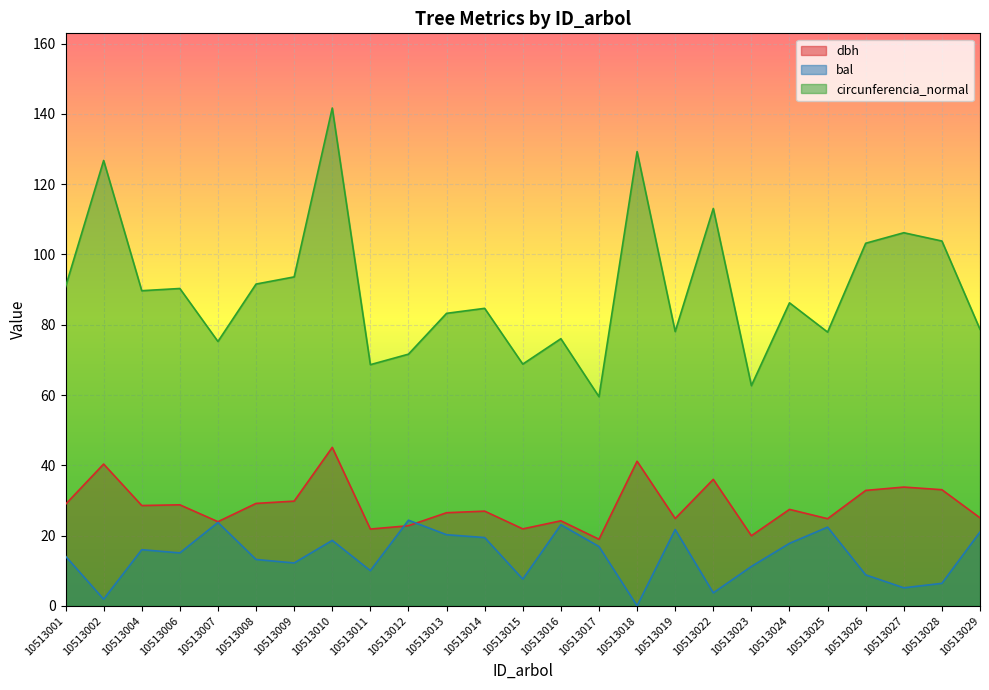

Reading right to left, what are all the values shown in this chart?

dbh: 10513029=25.1	10513028=33.0	10513027=33.8	10513026=32.9	10513025=24.8	10513024=27.4	10513023=19.9	10513022=36.0	10513019=24.9	10513018=41.1	10513017=18.9	10513016=24.2	10513015=21.9	10513014=26.9	10513013=26.5	10513012=22.8	10513011=21.9	10513010=45.1	10513009=29.8	10513008=29.1	10513007=23.9	10513006=28.8	10513004=28.6	10513002=40.4	10513001=28.9
bal: 10513029=21.0	10513028=6.4	10513027=5.1	10513026=8.8	10513025=22.4	10513024=17.8	10513023=11.2	10513022=3.7	10513019=21.7	10513018=0.0	10513017=16.9	10513016=23.1	10513015=7.6	10513014=19.4	10513013=20.2	10513012=24.4	10513011=10.0	10513010=18.6	10513009=12.2	10513008=13.2	10513007=23.7	10513006=15.1	10513004=16.0	10513002=1.9	10513001=14.1
circunferencia_normal: 10513029=78.7	10513028=103.8	10513027=106.2	10513026=103.2	10513025=77.9	10513024=86.2	10513023=62.7	10513022=113.1	10513019=78.1	10513018=129.3	10513017=59.5	10513016=76.0	10513015=68.8	10513014=84.7	10513013=83.2	10513012=71.6	10513011=68.6	10513010=141.7	10513009=93.6	10513008=91.6	10513007=75.2	10513006=90.3	10513004=89.7	10513002=126.8	10513001=90.8